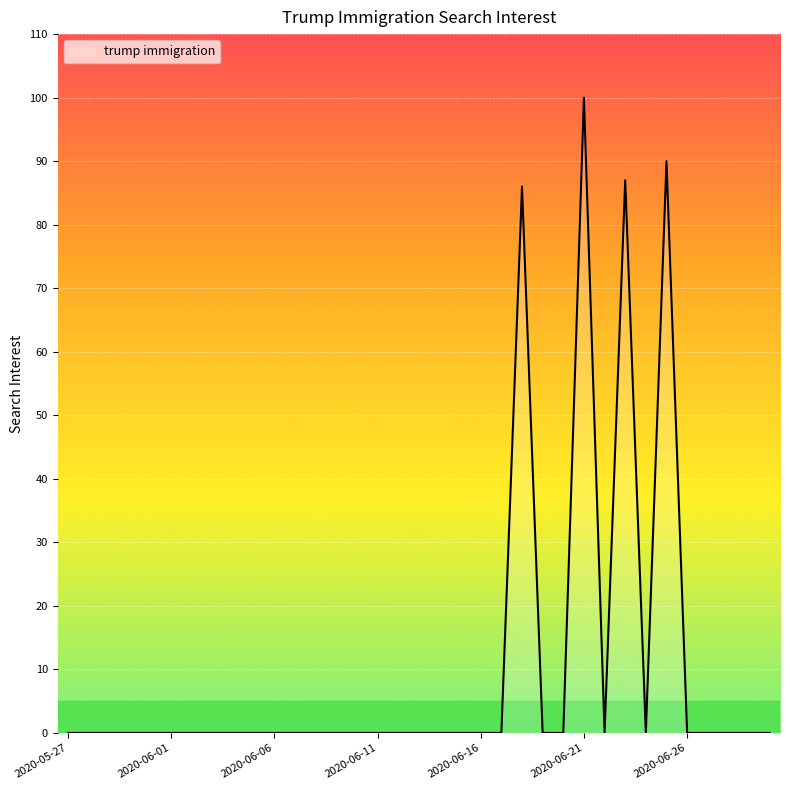

What is the maximum value shown in the chart?

100